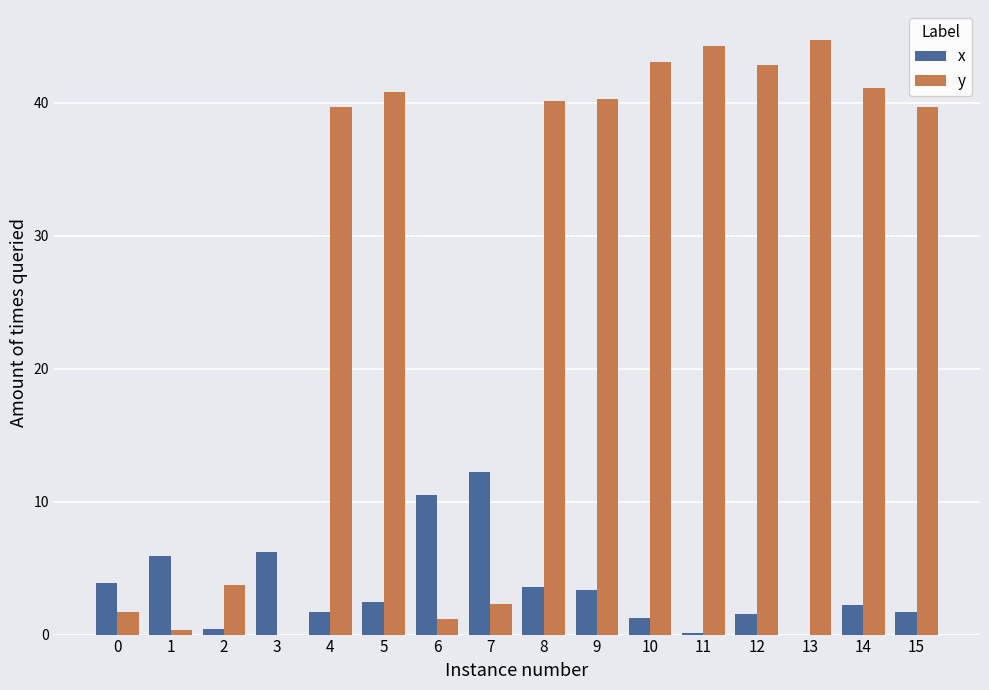

What is the spread (max minus min) of values at 11?

44.2